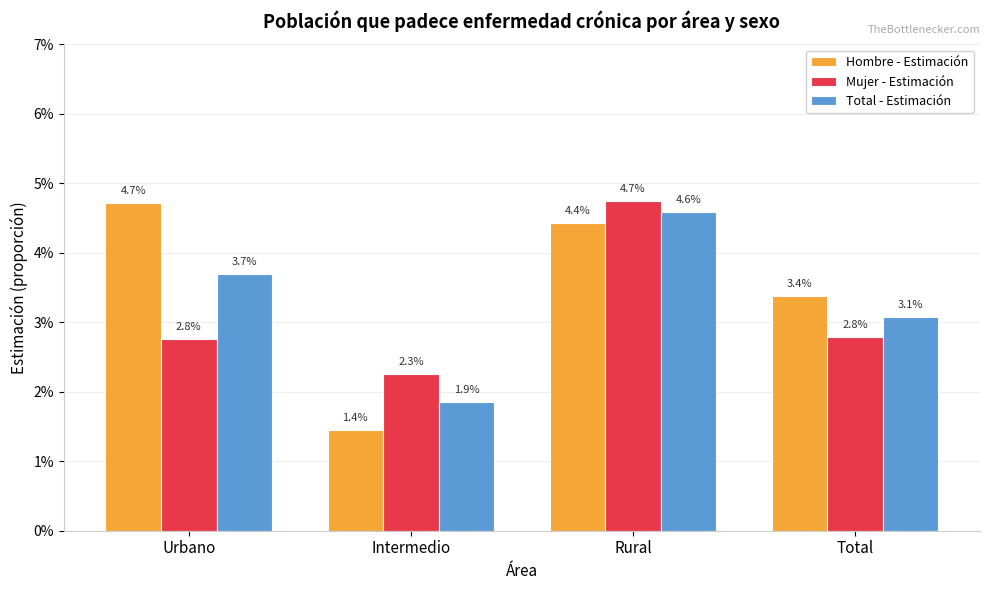

Does the chart contain any negative values?

No